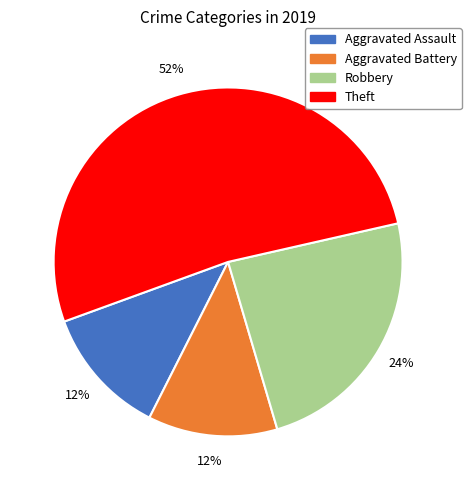

To the nearest percent, what is the average slice percentage?

25%